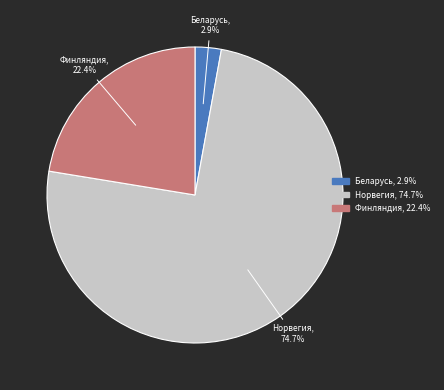

What is the largest slice in the pie chart?

Норвегия